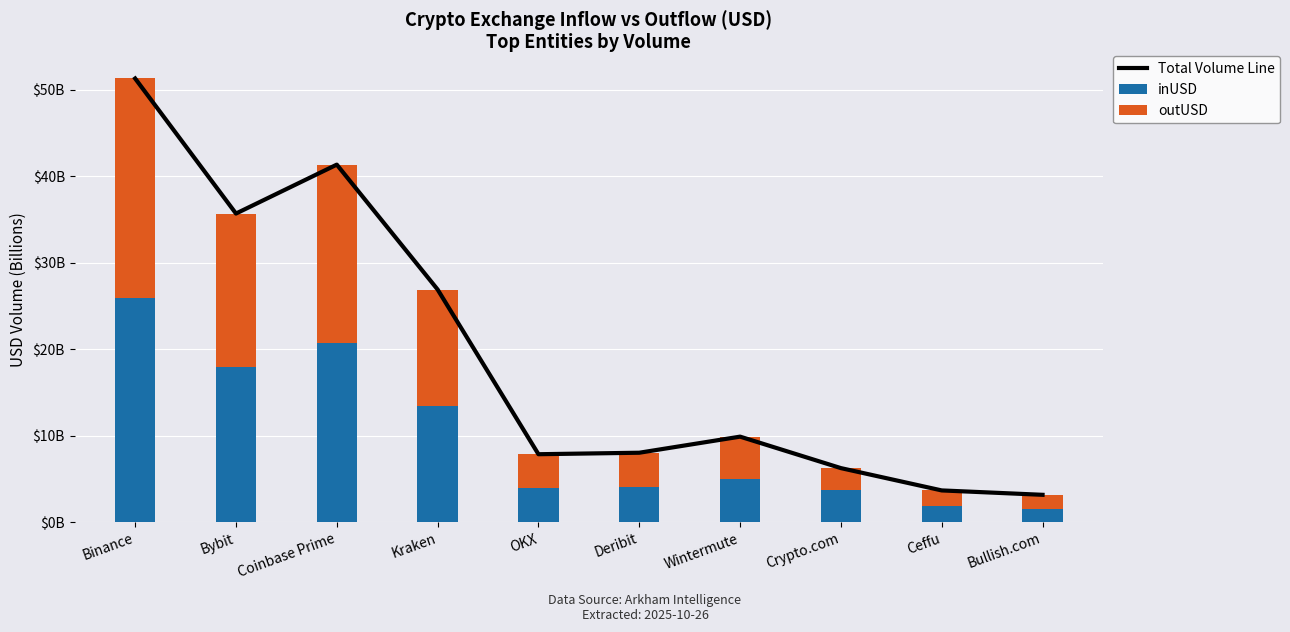

How many data points does each series have?

10